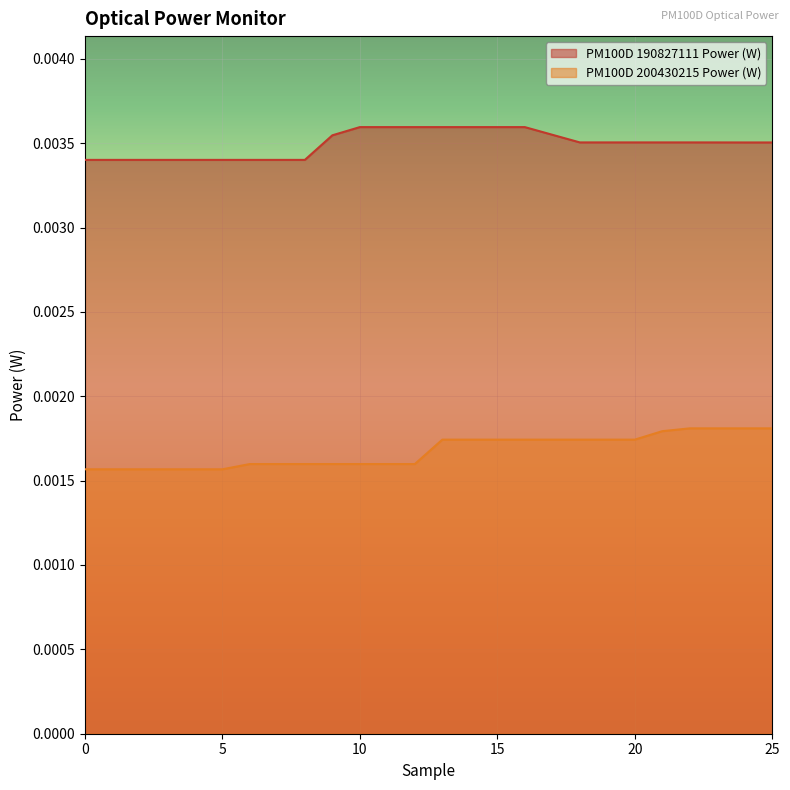

True or false: PM100D 200430215 Power (W) and PM100D 190827111 Power (W) cross at least once.

False